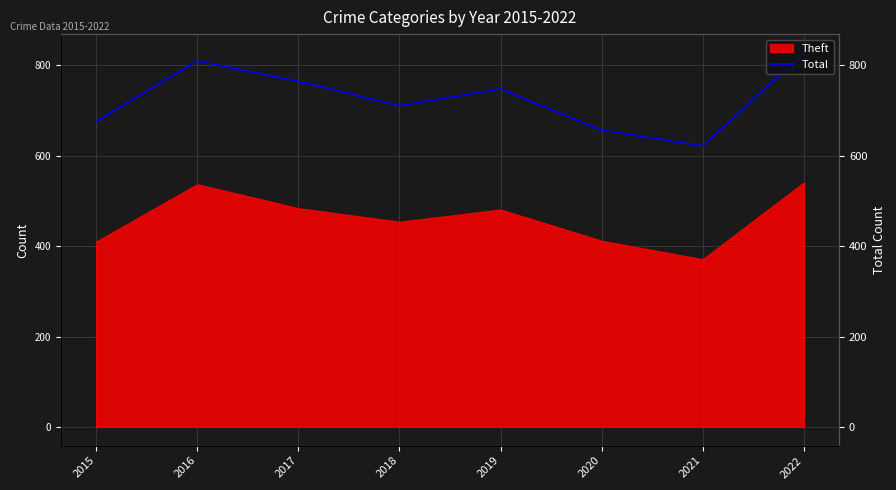

The value at 2019 is 341. True or false?

False